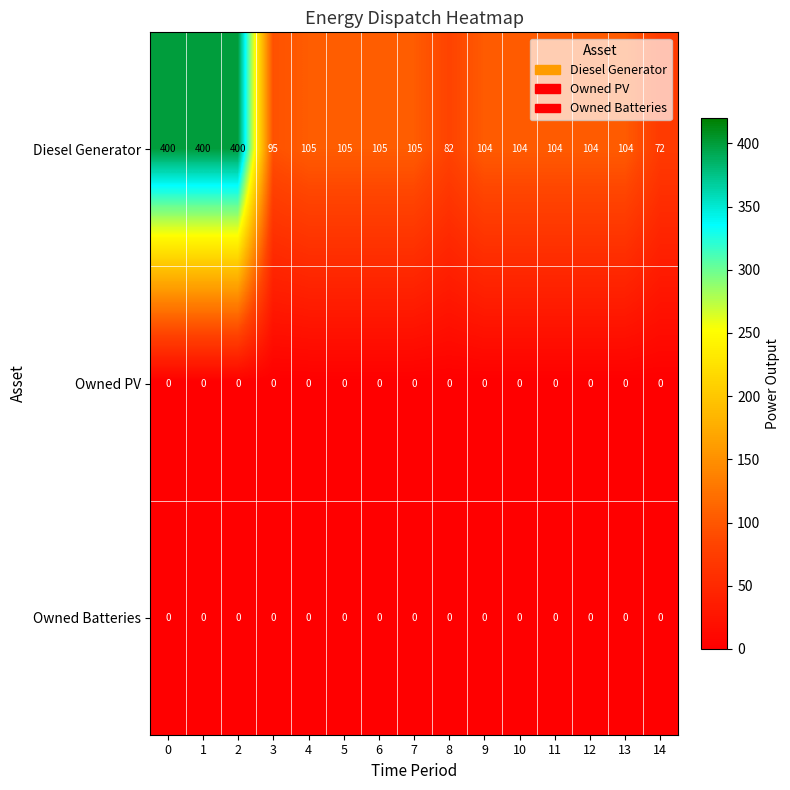

What is the average value of the Diesel Generator series?

159